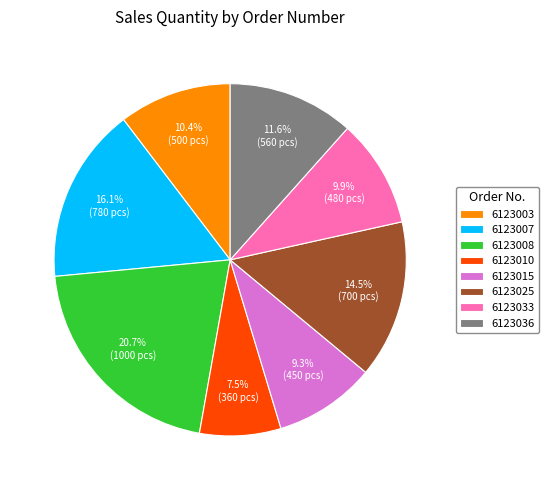

What percentage is the 6123015 slice, to the nearest percent?

9%